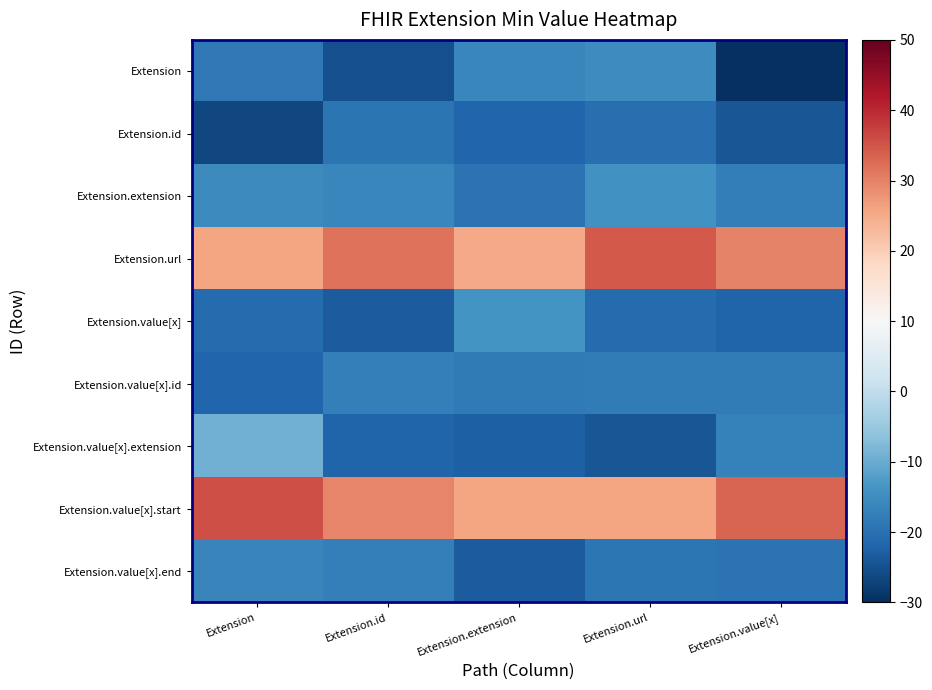

Reading left to right, list all the values displayed in this chart.

Extension: Extension=-18.5	Extension.id=-25.2	Extension.extension=-16.2	Extension.url=-15.3	Extension.value[x]=-29.8
Extension.id: Extension=-26.5	Extension.id=-19.4	Extension.extension=-21.6	Extension.url=-20.1	Extension.value[x]=-24.3
Extension.extension: Extension=-15.6	Extension.id=-16.1	Extension.extension=-19.7	Extension.url=-14.4	Extension.value[x]=-17.7
Extension.url: Extension=25.7	Extension.id=31.8	Extension.extension=25.2	Extension.url=34.4	Extension.value[x]=29.8
Extension.value[x]: Extension=-20.9	Extension.id=-23.4	Extension.extension=-13.9	Extension.url=-20.8	Extension.value[x]=-22.1
Extension.value[x].id: Extension=-21.8	Extension.id=-17.3	Extension.extension=-18.2	Extension.url=-17.9	Extension.value[x]=-17.8
Extension.value[x].extension: Extension=-9.3	Extension.id=-22.0	Extension.extension=-22.6	Extension.url=-24.1	Extension.value[x]=-16.9
Extension.value[x].start: Extension=35.6	Extension.id=29.4	Extension.extension=25.8	Extension.url=25.9	Extension.value[x]=33.3
Extension.value[x].end: Extension=-16.3	Extension.id=-17.3	Extension.extension=-23.3	Extension.url=-18.8	Extension.value[x]=-19.4